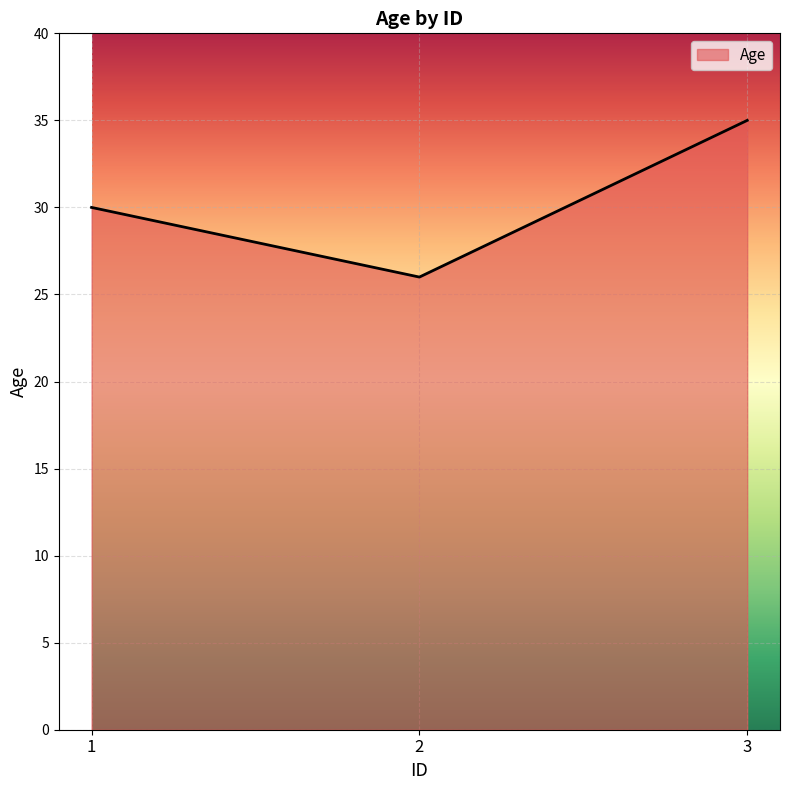

The value at 2 is 26. True or false?

True